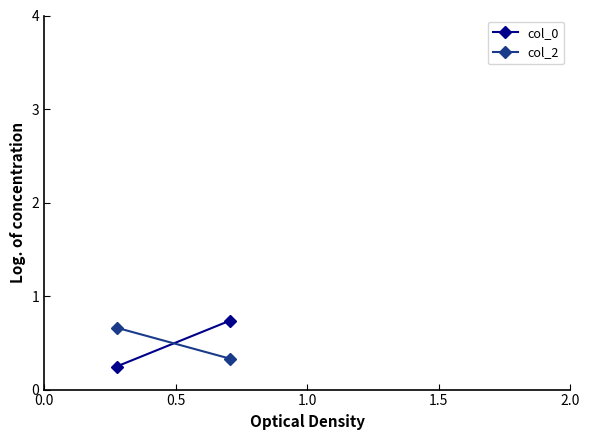

What is the difference between the highest and lowest values at 0.0?

0.4